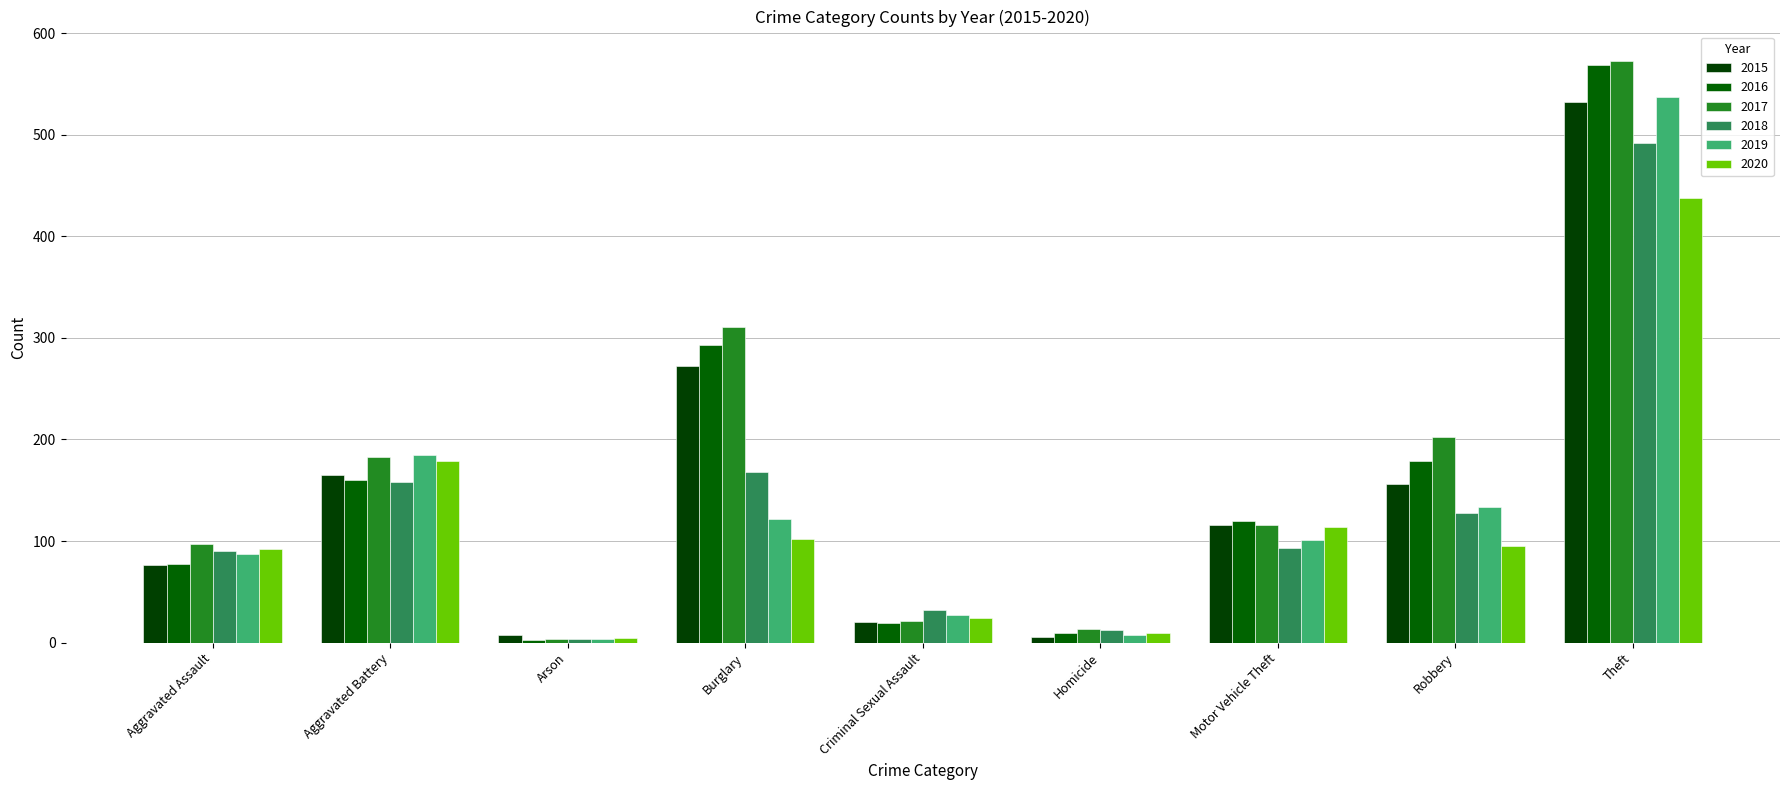

What position from the right is Aggravated Assault?

9